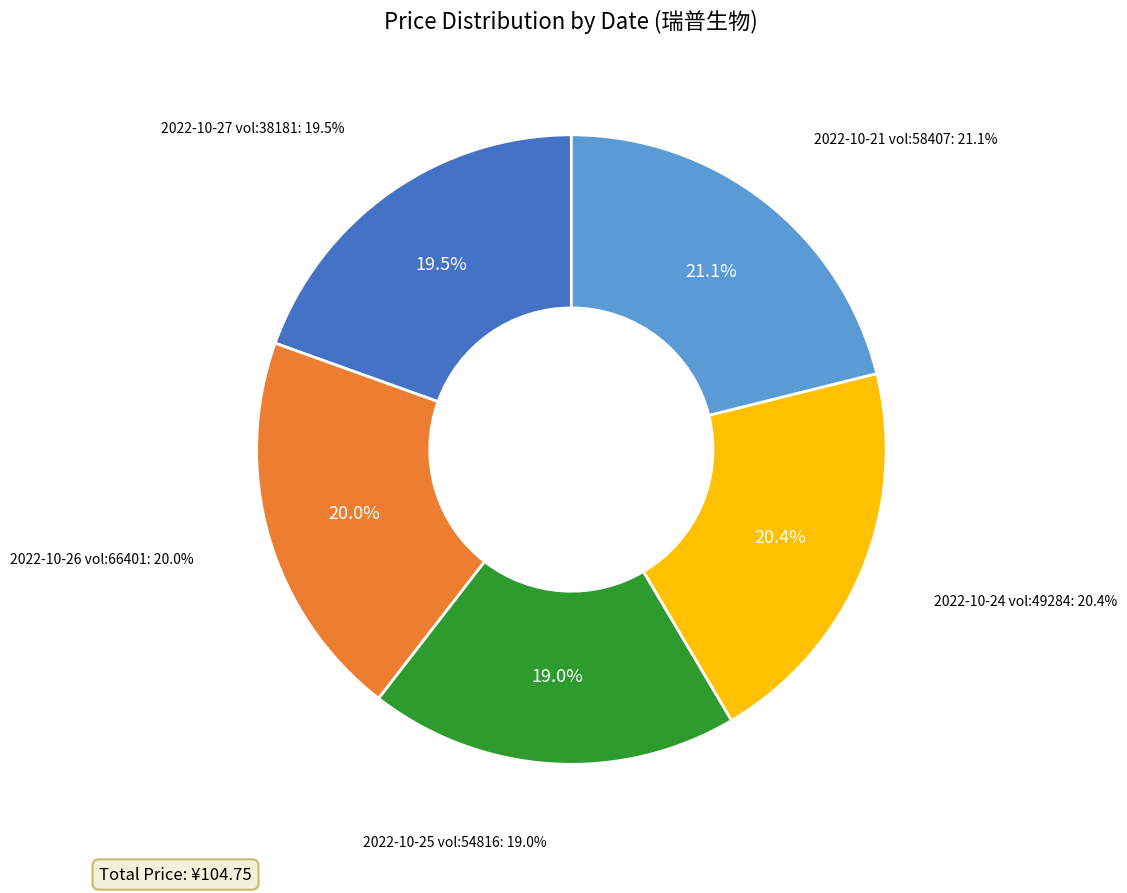

What is the largest slice in the pie chart?

2022-10-21 (58407)